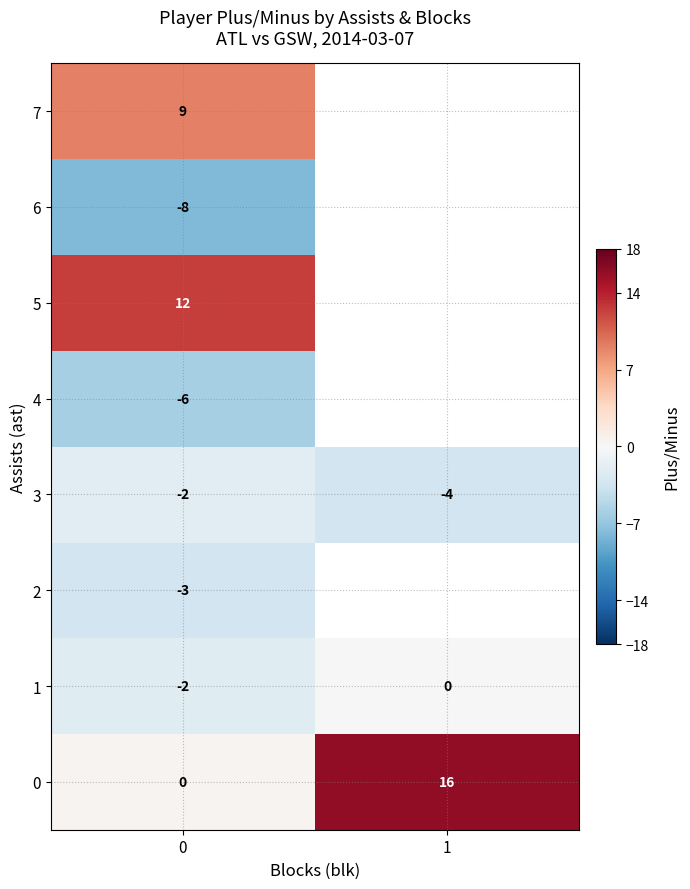

What is the spread (max minus min) of values at 0?

20.0